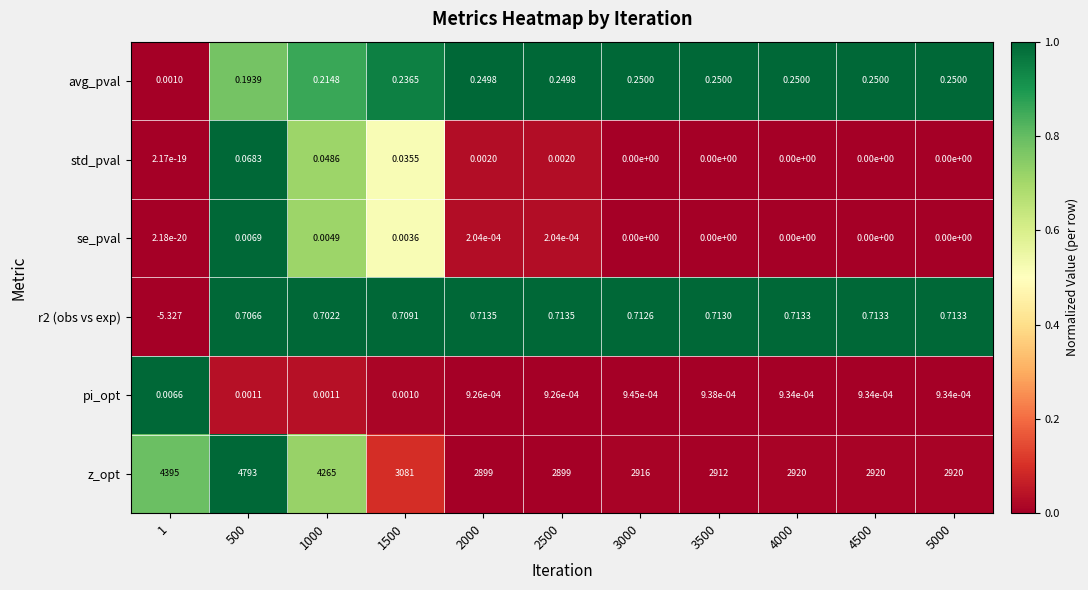

Which series has the largest range (max minus min)?

z_opt